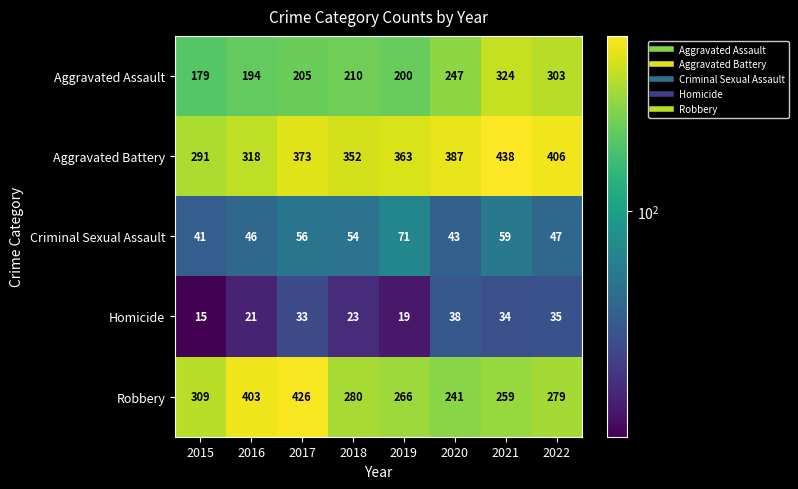

Which label corresponds to the smallest value in the chart?

2015